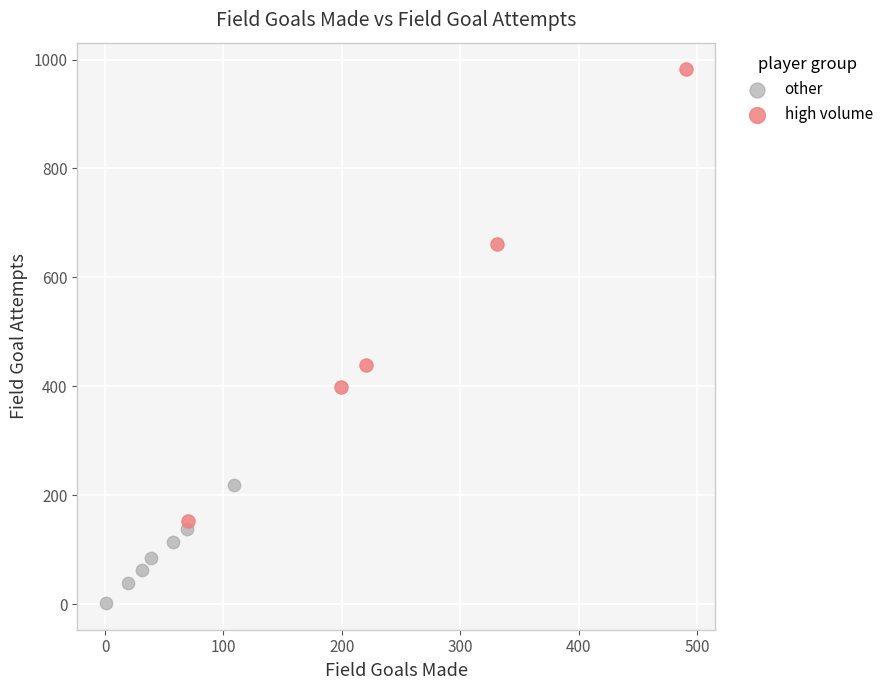

Which series has the widest spread of Y values?

high volume